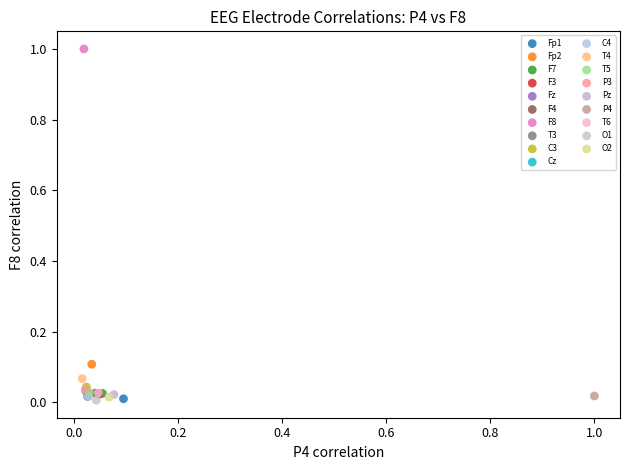

What are all the series names shown in the legend?

Fp1, Fp2, F7, F3, Fz, F4, F8, T3, C3, Cz, C4, T4, T5, P3, Pz, P4, T6, O1, O2